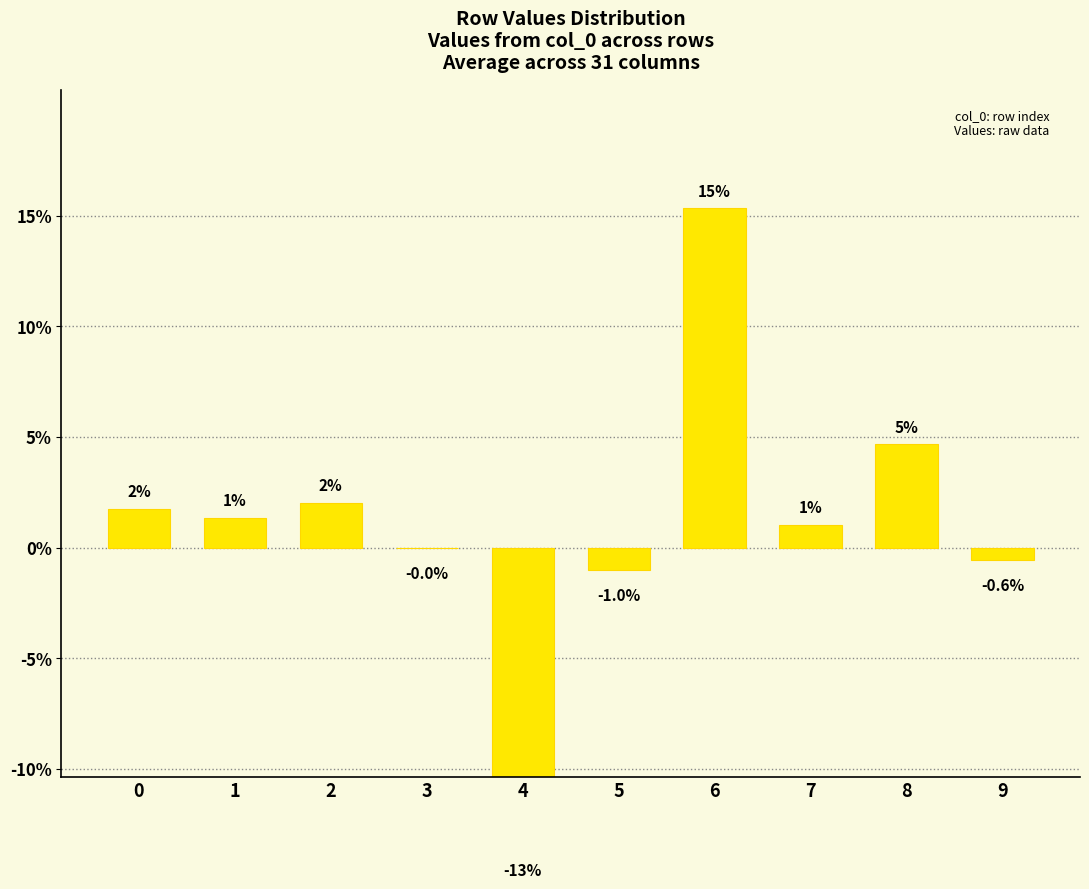

How many series are shown in this chart?

1